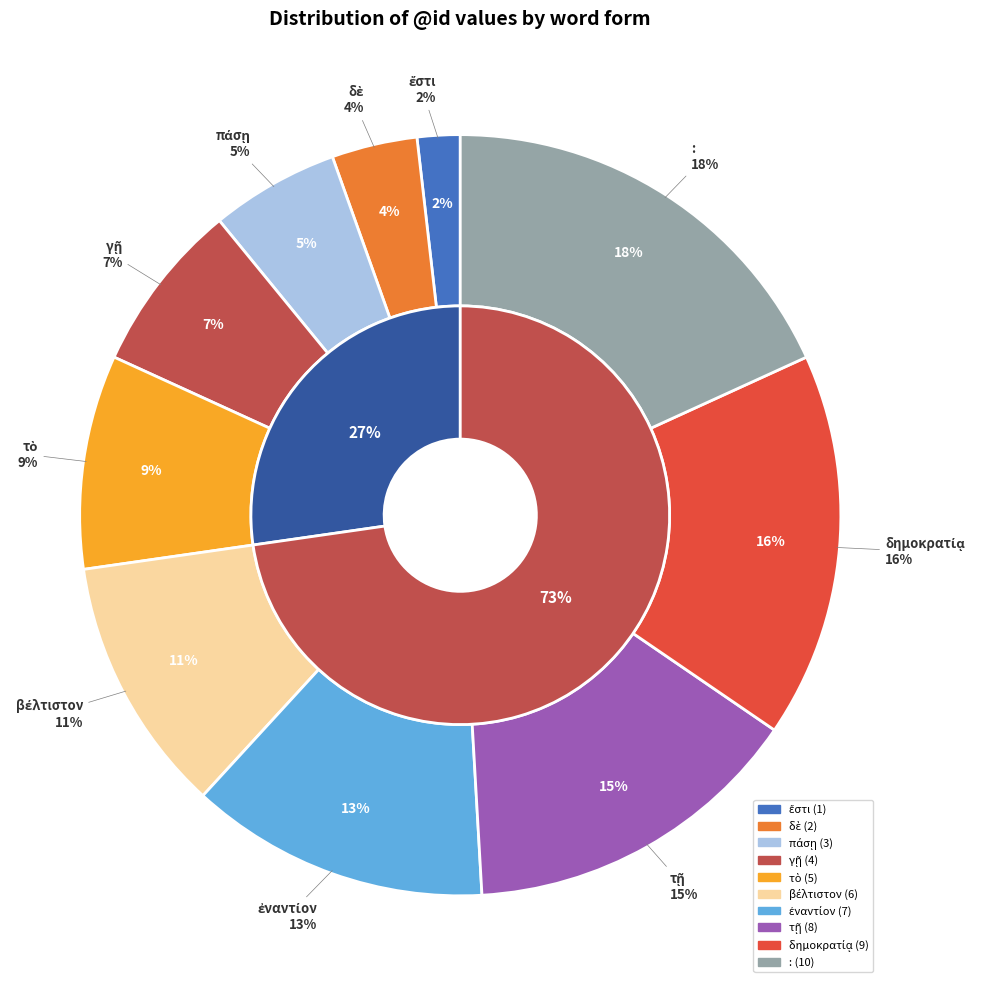

Is the sum of ἐναντίον and γῇ greater than half?

No